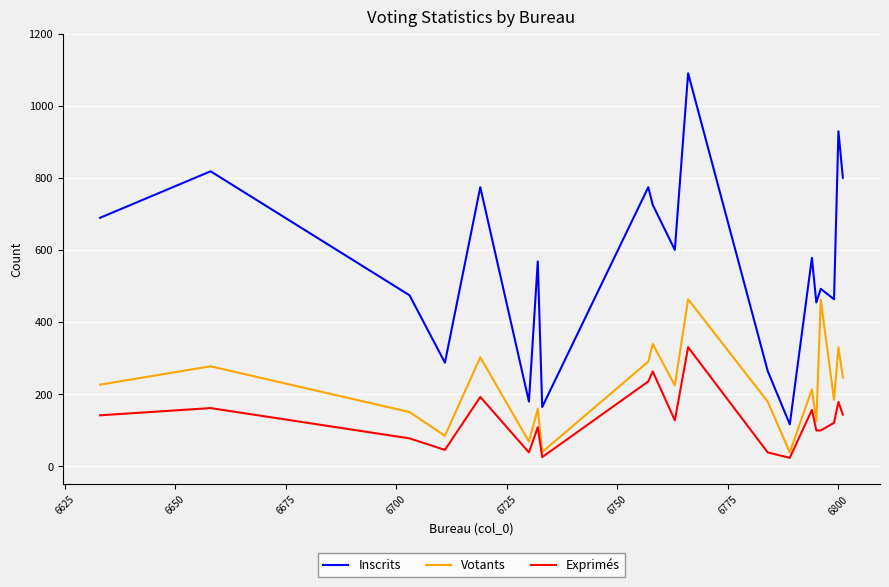

Which series has the largest total across all categories?

Inscrits